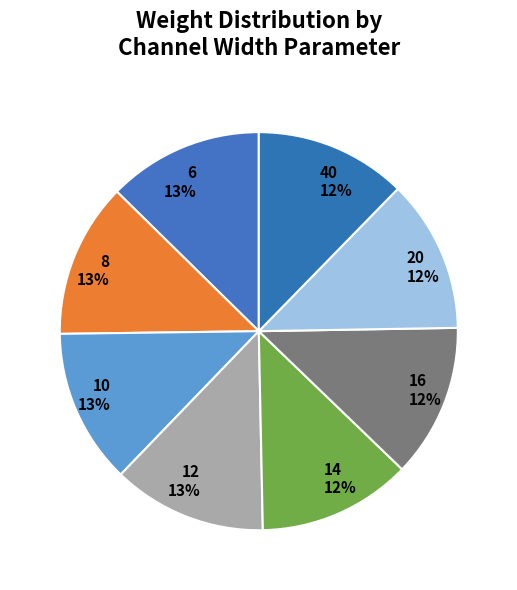

Is there a majority slice in this chart?

No